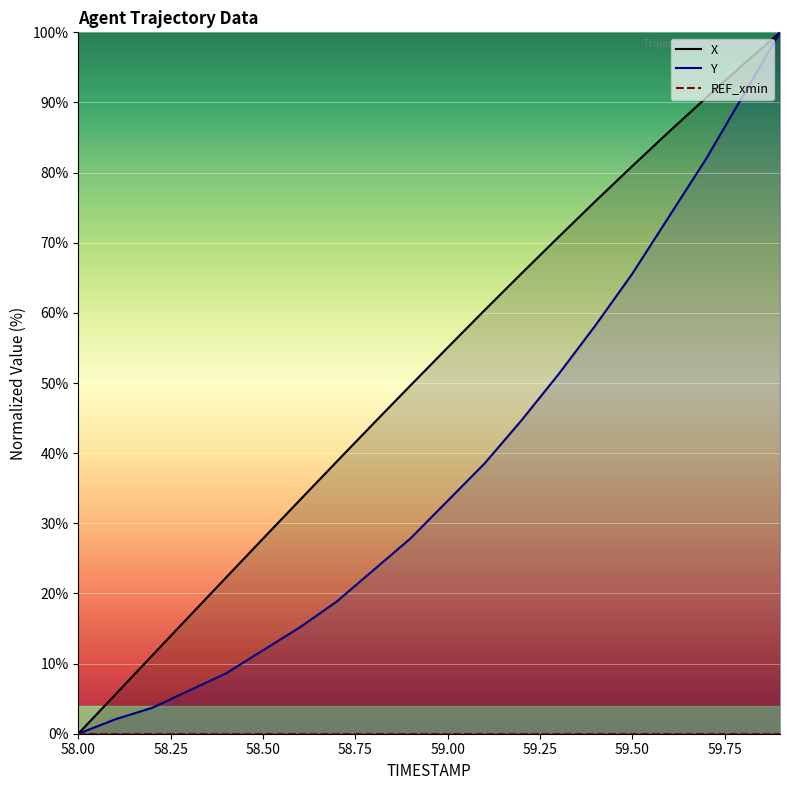

Reading left to right, transcribe all the data shown in this chart.

X: 58.0=0.0	58.1=5.6	58.2=11.1	58.3=16.7	58.4=22.3	58.5=27.8	58.6=33.3	58.7=38.8	58.8=44.3	58.9=49.7	59.0=55.1	59.1=60.4	59.2=65.6	59.3=70.8	59.4=75.9	59.5=80.9	59.6=85.9	59.7=90.7	59.8=95.4	59.9=100.0
Y: 58.0=0.0	58.1=2.0	58.2=3.7	58.3=6.1	58.4=8.6	58.5=11.9	58.6=15.2	58.7=18.9	58.8=23.4	58.9=27.9	59.0=33.2	59.1=38.5	59.2=44.7	59.3=51.2	59.4=58.2	59.5=65.6	59.6=73.8	59.7=82.0	59.8=91.0	59.9=100.0